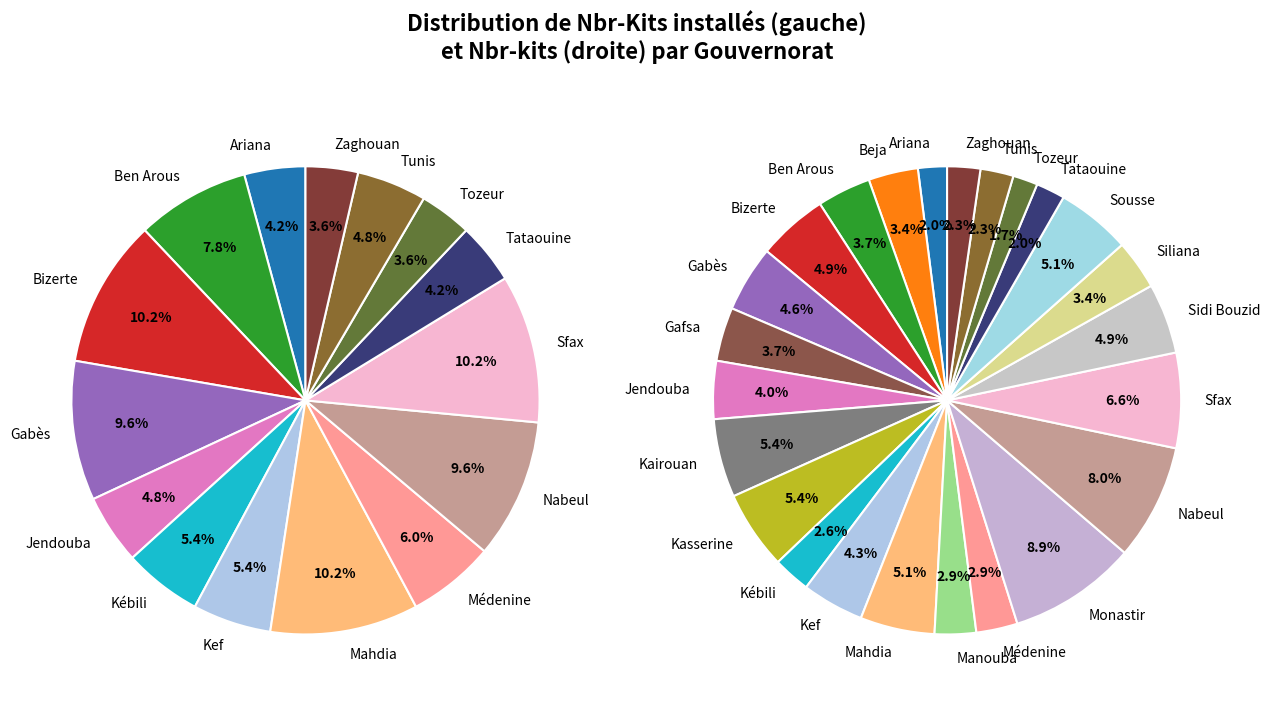

Which series changed the most between Sfax and Tunis?

Nbr-kits